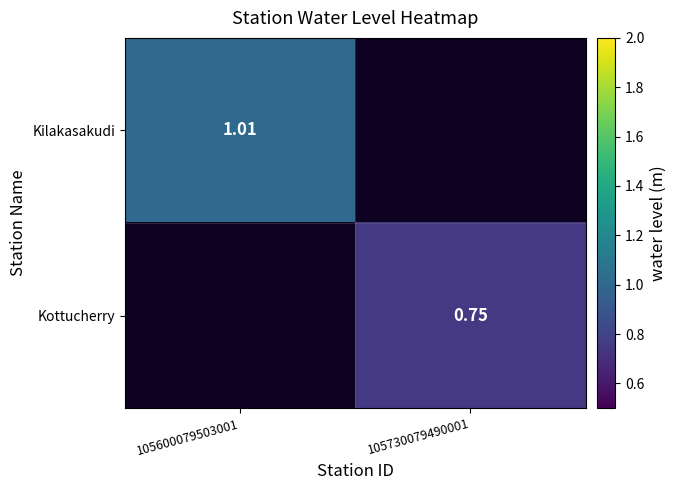

Between 105730079490001 and 105600079503001, which is larger?

105600079503001